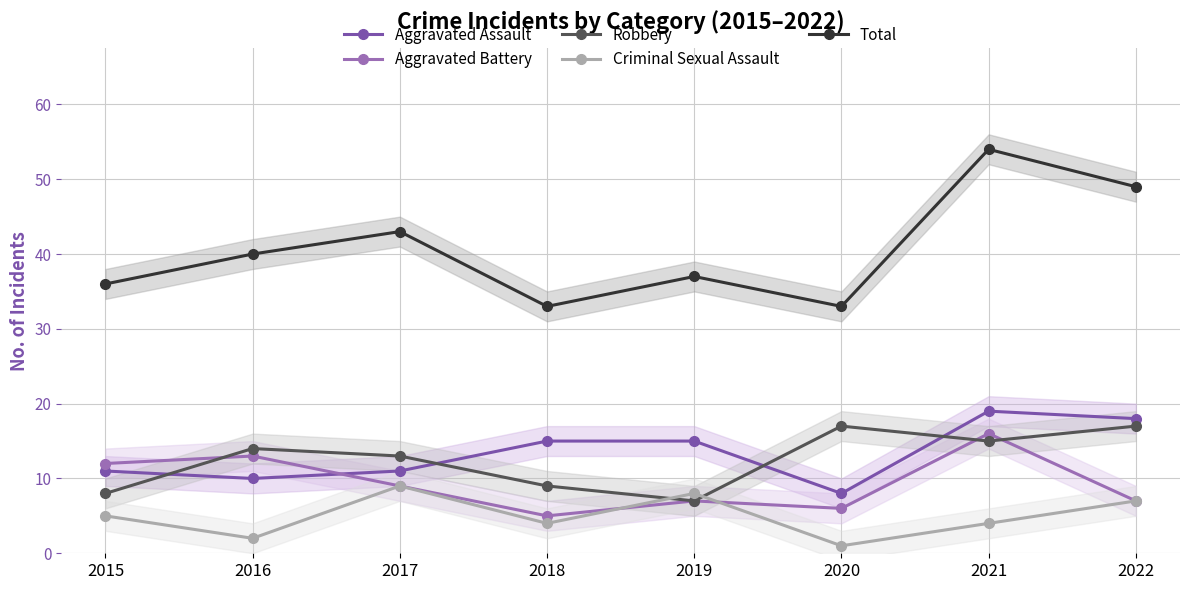

What is the value of the Total point at the 1st from the left?

36